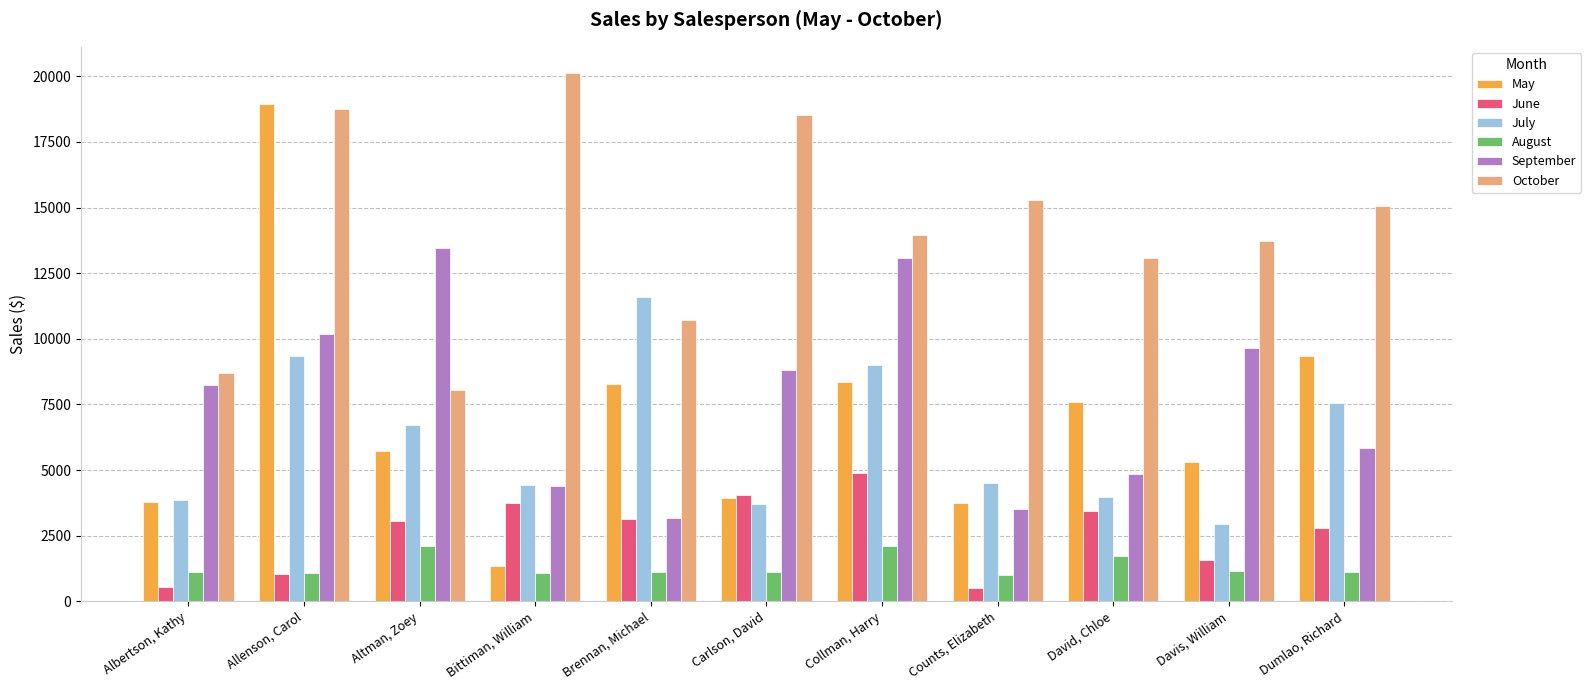

True or false: September has a value of 1736 at Brennan, Michael.

False